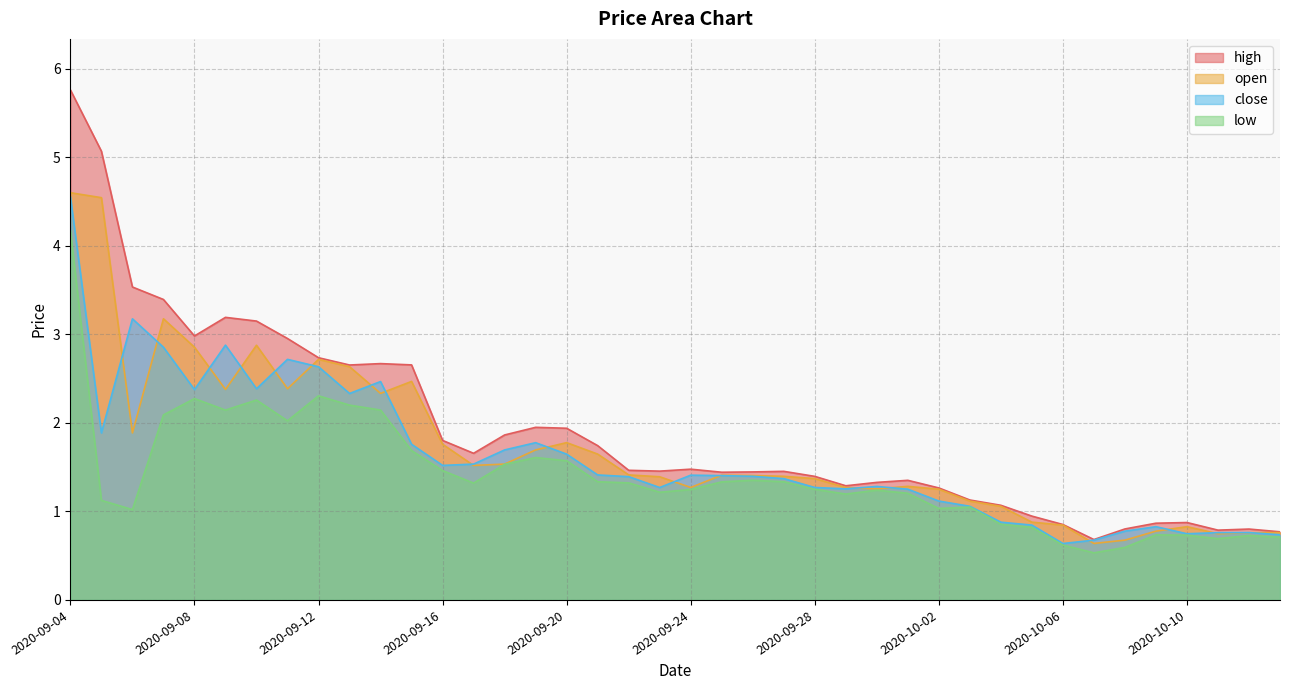

What are all the series names shown in the legend?

high, open, close, low